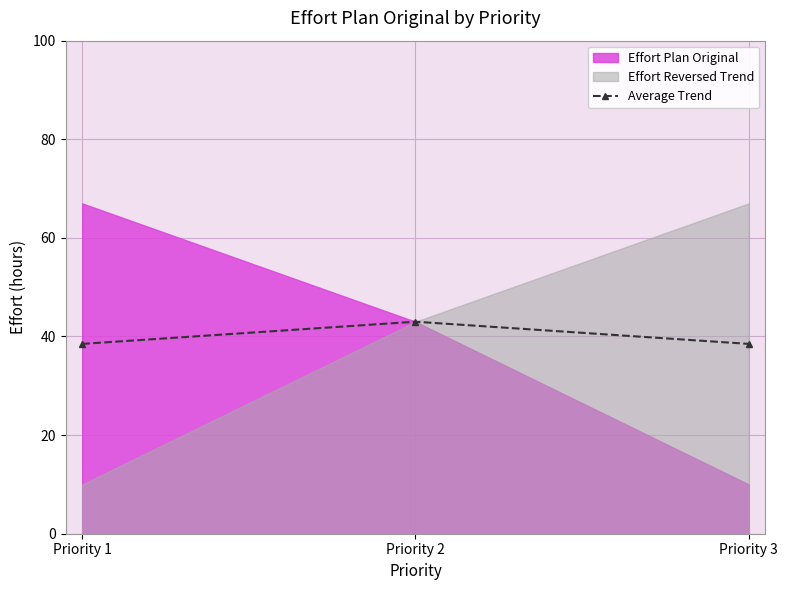

What is the highest value of the Average Trend series?

43.0